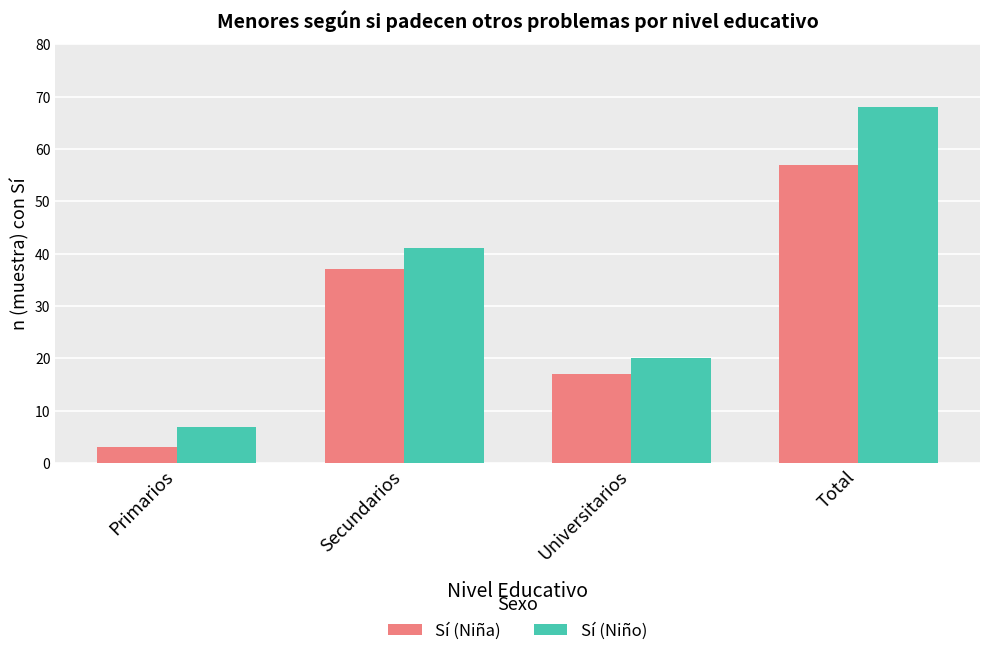

What is the sum of the Sí (Niña) values at Primarios and Total?

60